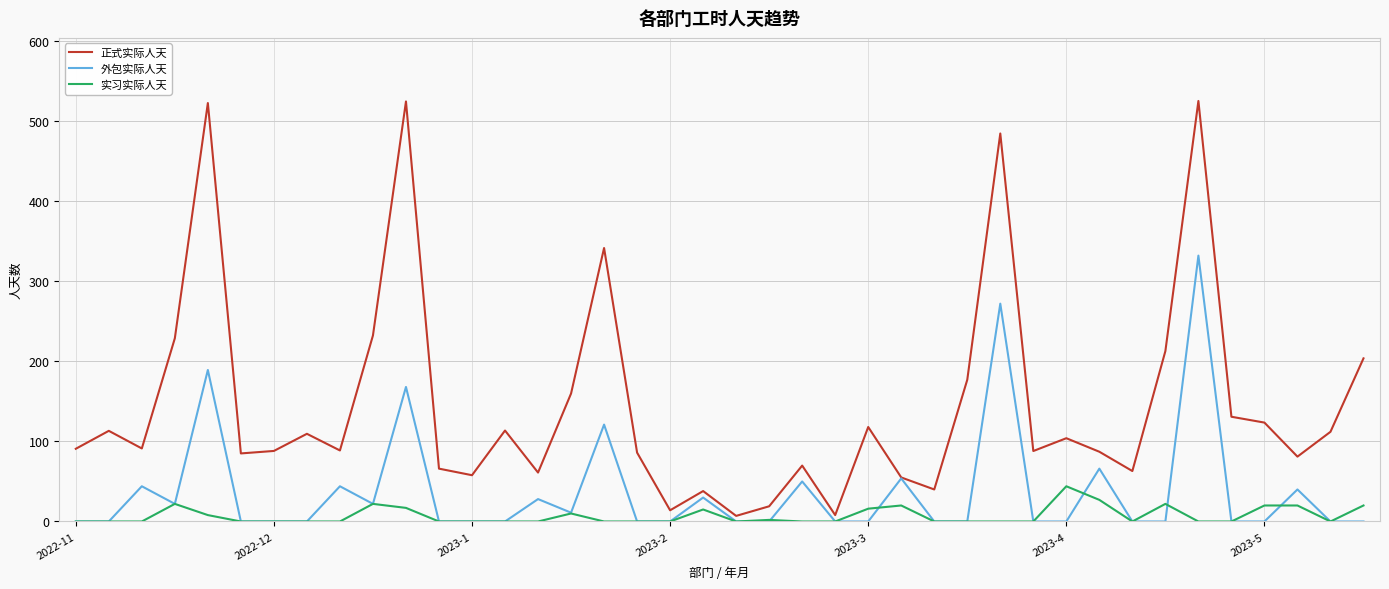

Which series has the largest total across all categories?

正式实际人天